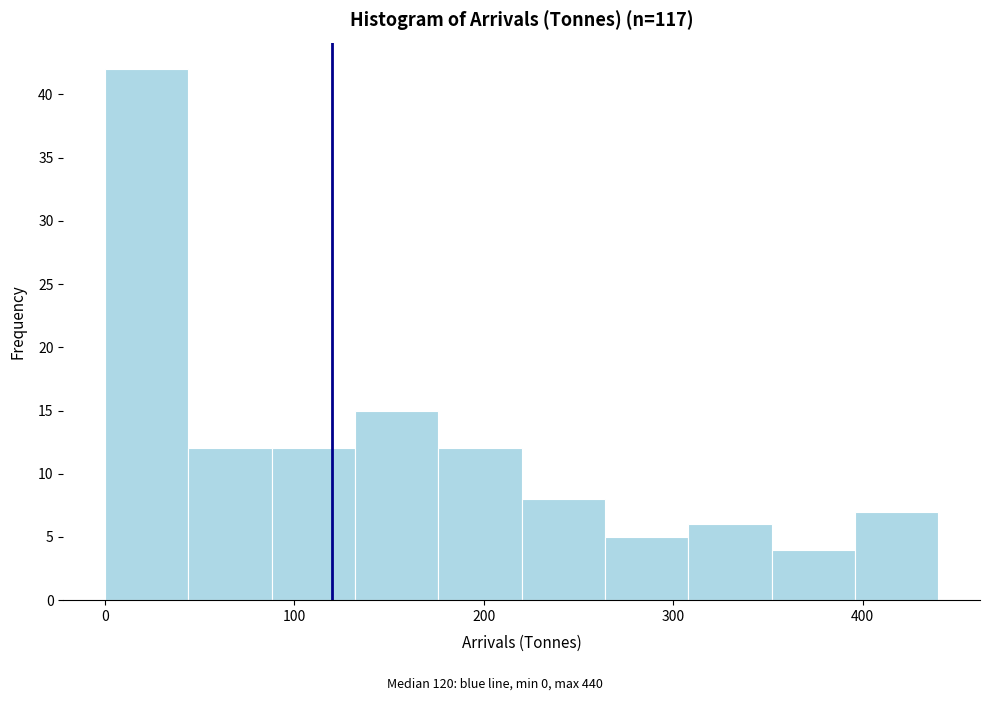

Reading left to right, transcribe this chart: for each bar, give the range it covers on the x-axis and its height. Neither the bar edges nor the heights are printed on the chart, so give them approximately, as read against the axes.

0 to 40: 42
40 to 90: 12
90 to 130: 12
130 to 180: 15
180 to 220: 12
220 to 260: 8
260 to 310: 5
310 to 350: 6
350 to 400: 4
400 to 440: 7